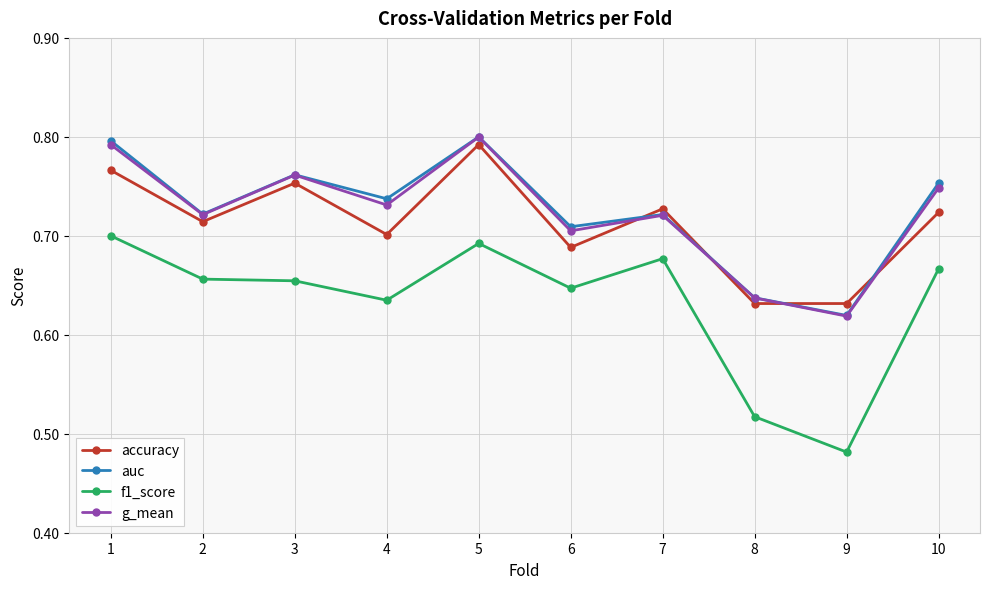

The value of f1_score at 1 is 0.7. True or false?

True